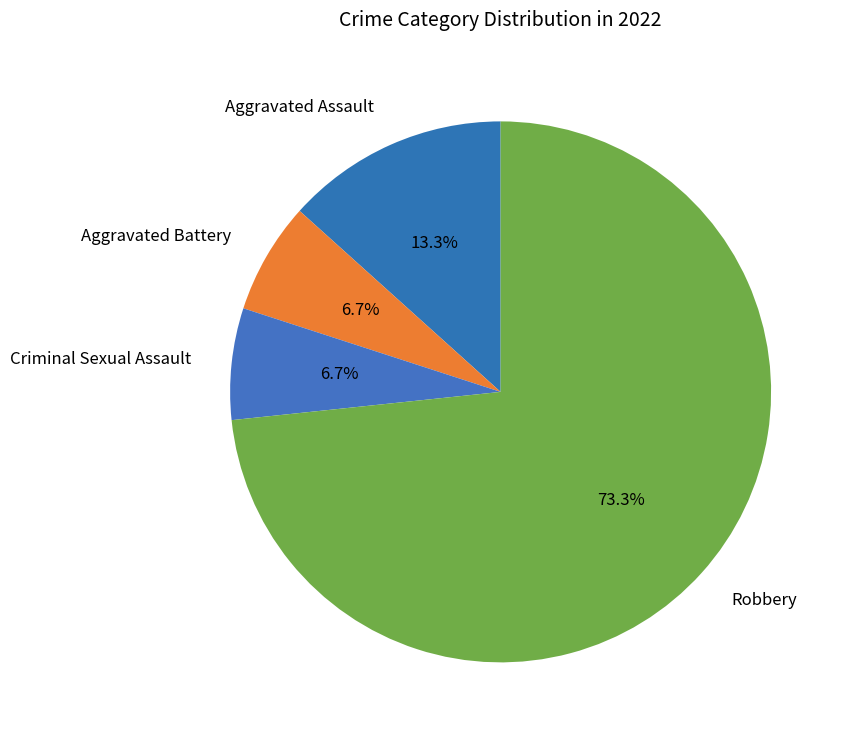

What is the ratio of the value at Aggravated Battery to the value at Criminal Sexual Assault?

1.0